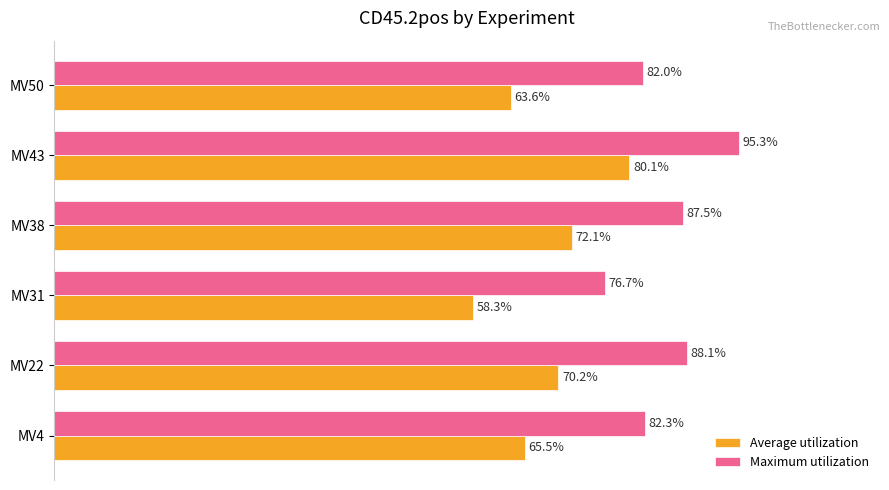

List the series in order of their peak value, highest first.

Maximum utilization, Average utilization